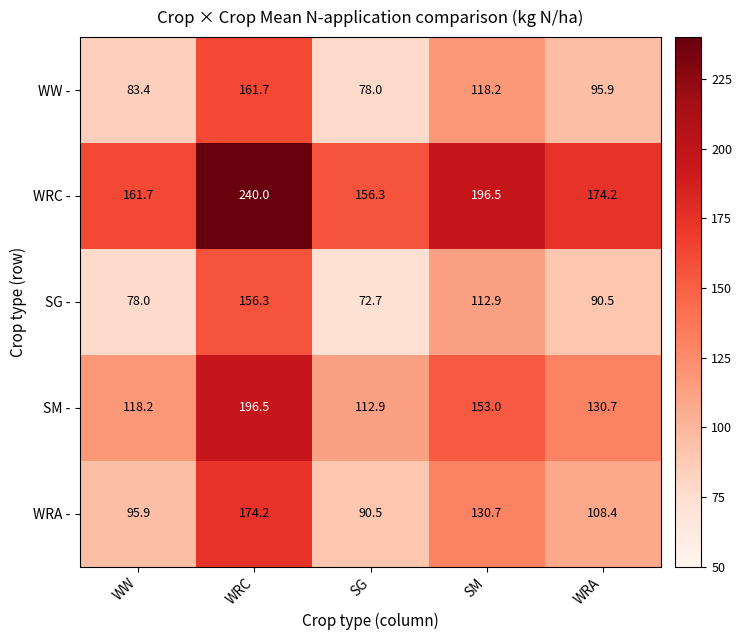

Reading right to left, transcribe all the data shown in this chart.

WW -: WRA=95.9	SM=118.2	SG=78.0	WRC=161.7	WW=83.4
WRC -: WRA=174.2	SM=196.5	SG=156.3	WRC=240.0	WW=161.7
SG -: WRA=90.5	SM=112.9	SG=72.7	WRC=156.3	WW=78.0
SM -: WRA=130.7	SM=153.0	SG=112.9	WRC=196.5	WW=118.2
WRA -: WRA=108.4	SM=130.7	SG=90.5	WRC=174.2	WW=95.9